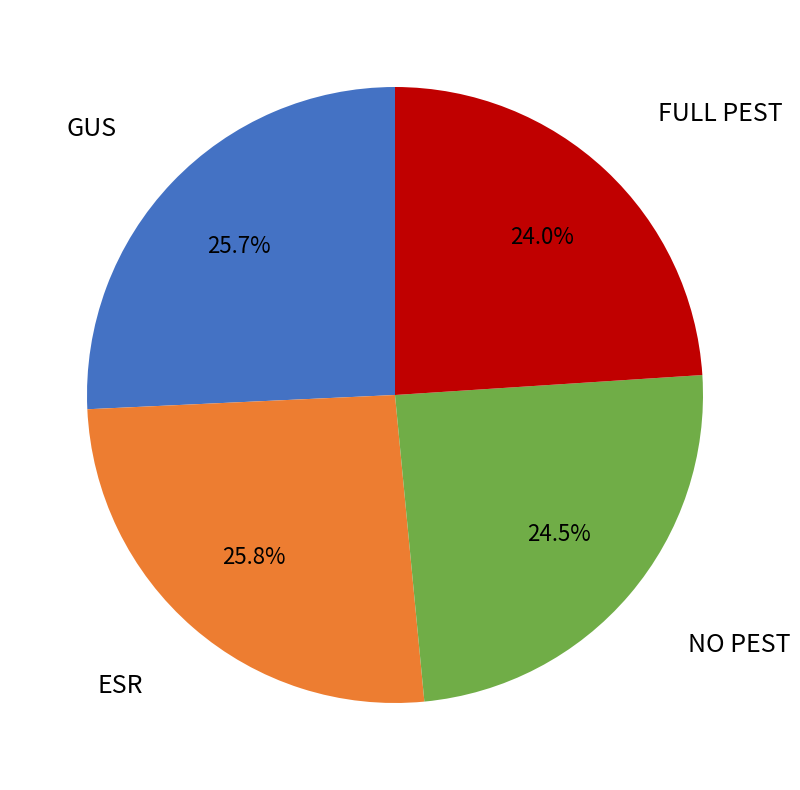

Does any single category account for the majority?

No